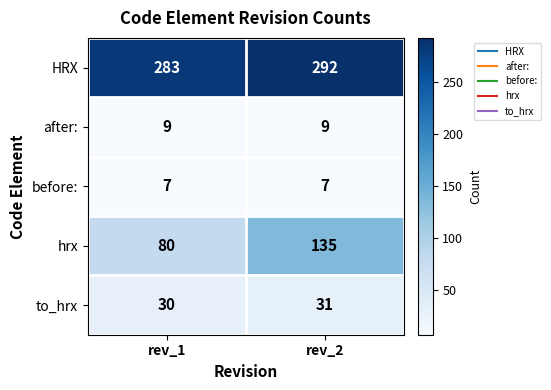

The after: series shows 4 at rev_1. True or false?

False